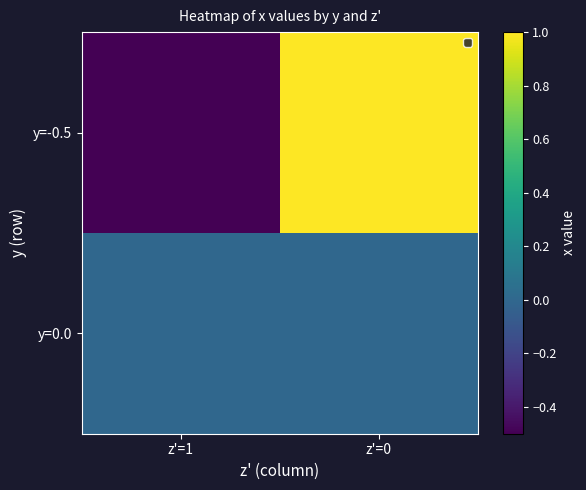

List the series in order of their peak value, highest first.

y=-0.5, y=0.0